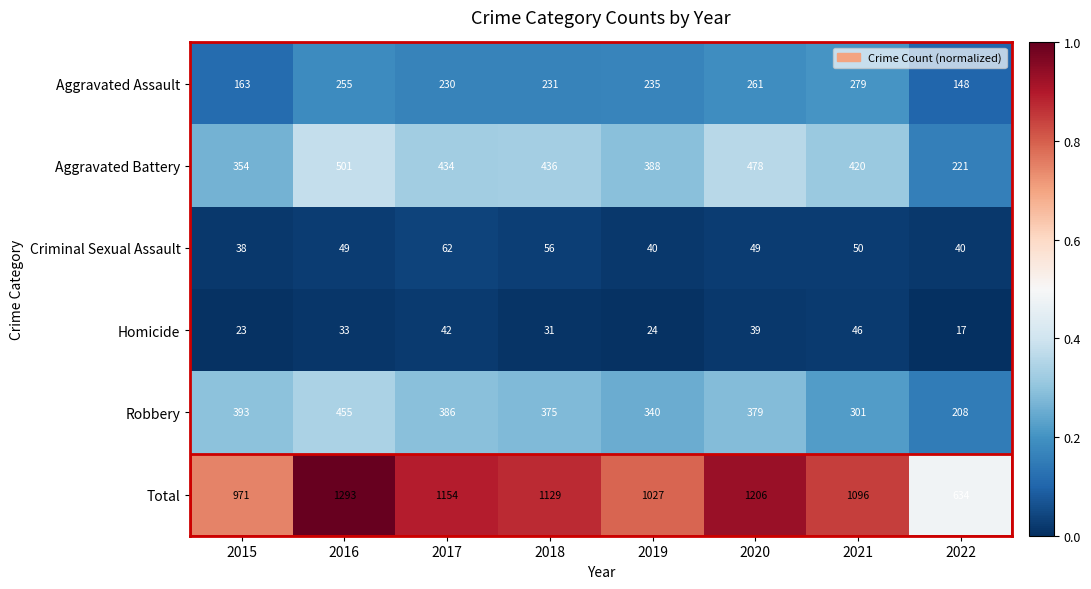

Between 2017 and 2022, which series saw the biggest shift?

Total